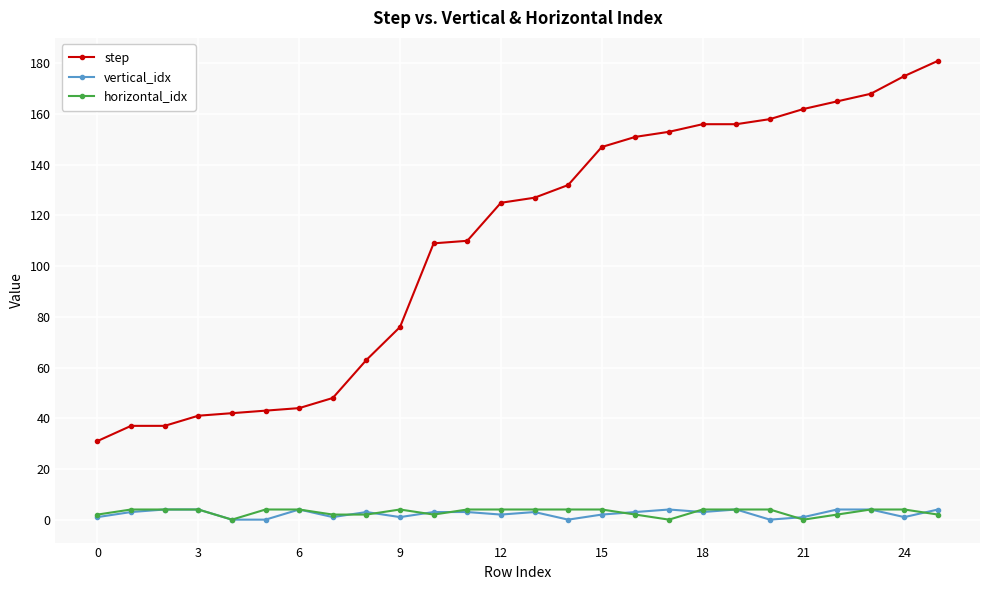

How many categories are shown in the chart?

26